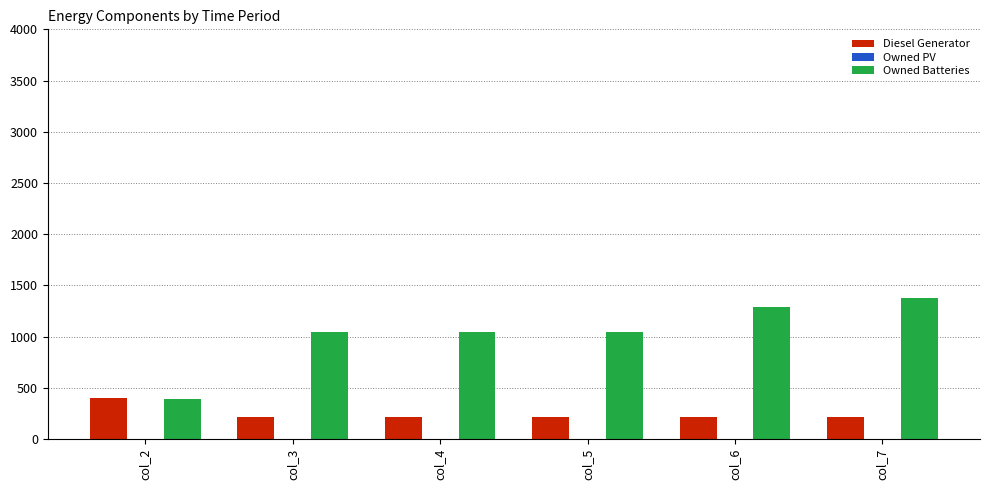

What is the value of the Diesel Generator bar at the 2nd from the left?

217